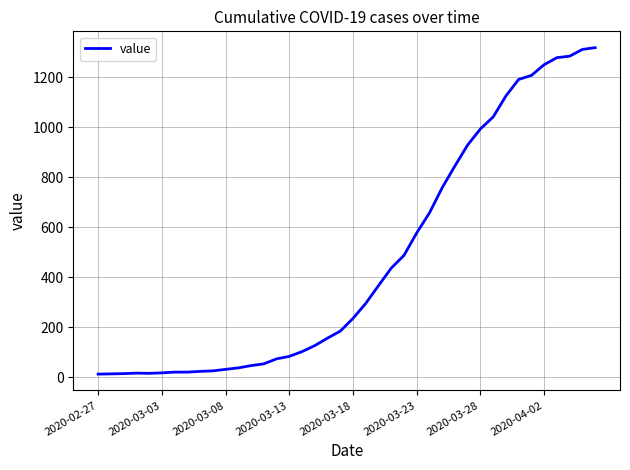

What is the difference between the maximum and minimum values?

1306